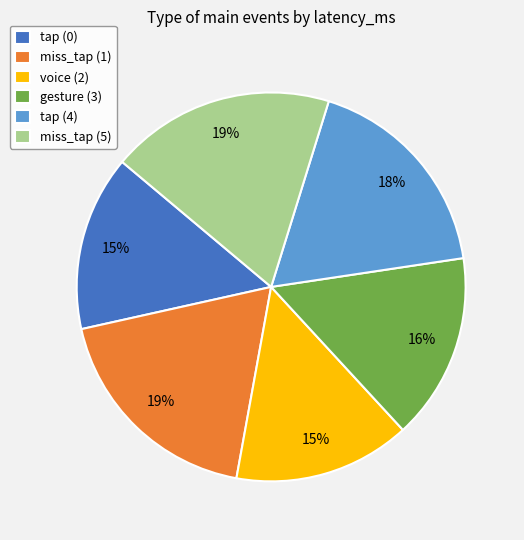

To the nearest percent, what portion does voice (2) represent?

15%